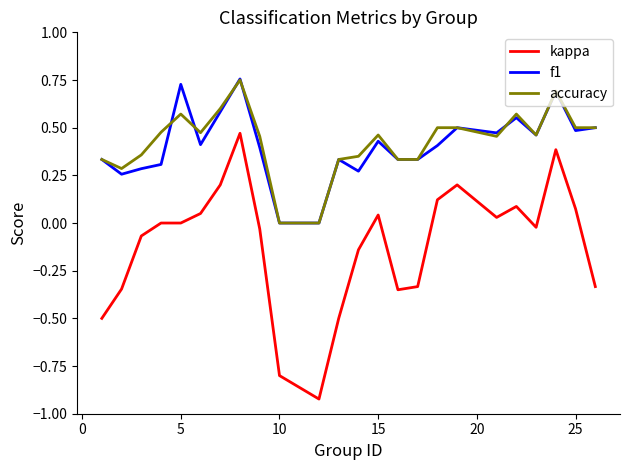

True or false: accuracy and kappa cross at least once.

False